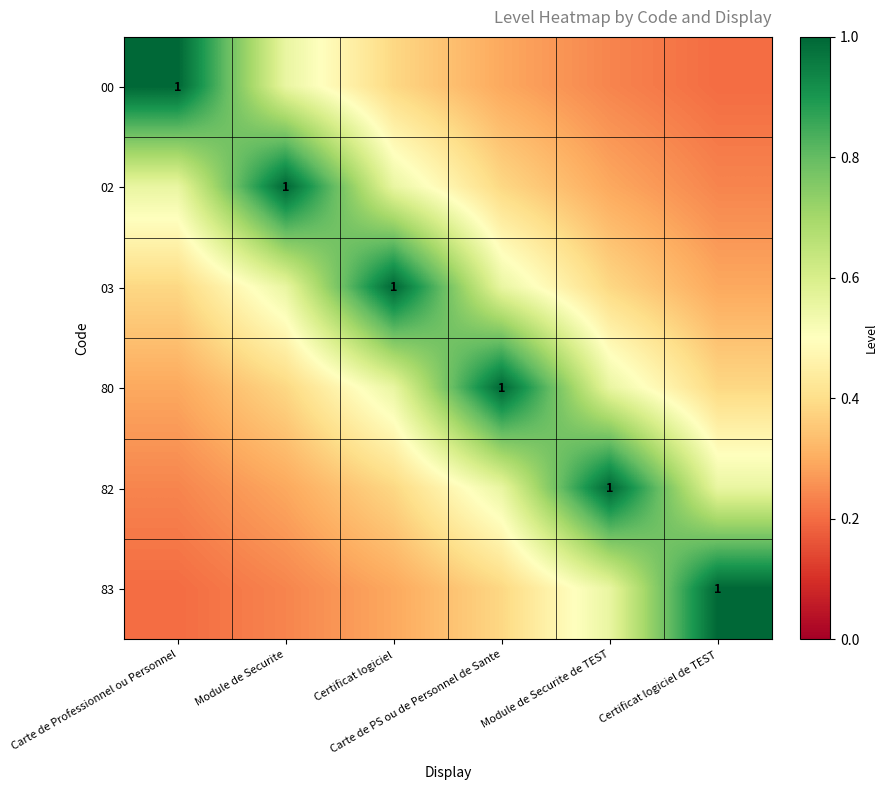

Rank the series by their maximum value, from lowest to highest.

00, 02, 03, 80, 82, 83